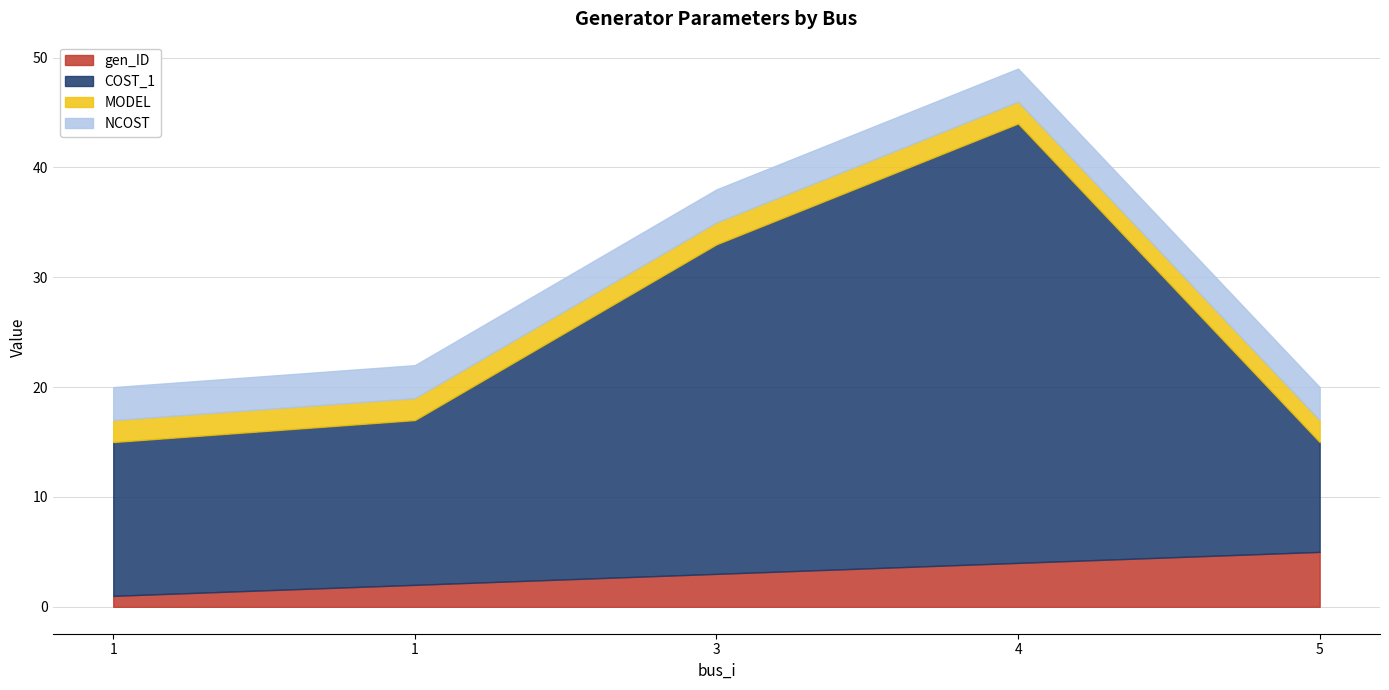

What is the maximum value shown in the chart?

40